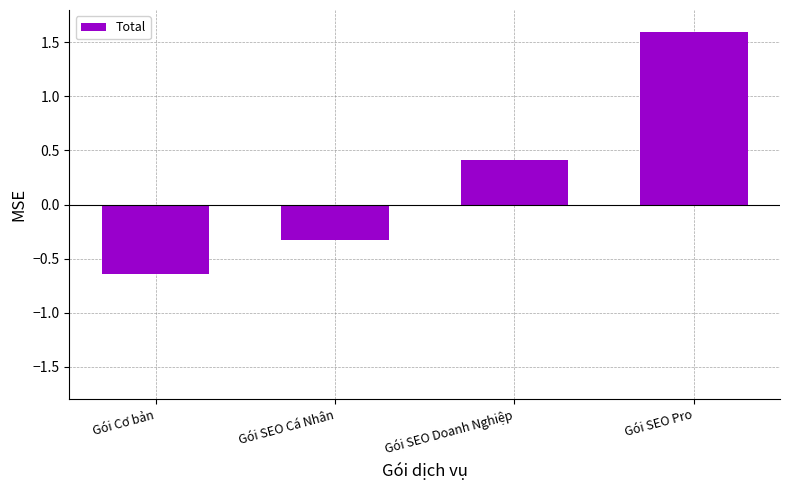

How many values are below 0?

2